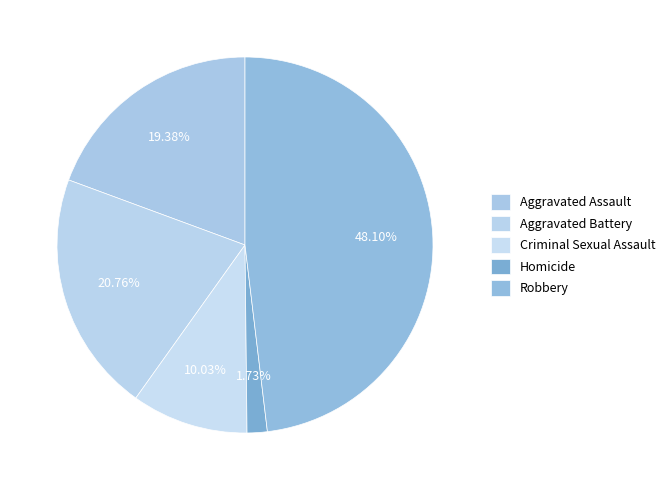

Count the number of slices in the pie.

5